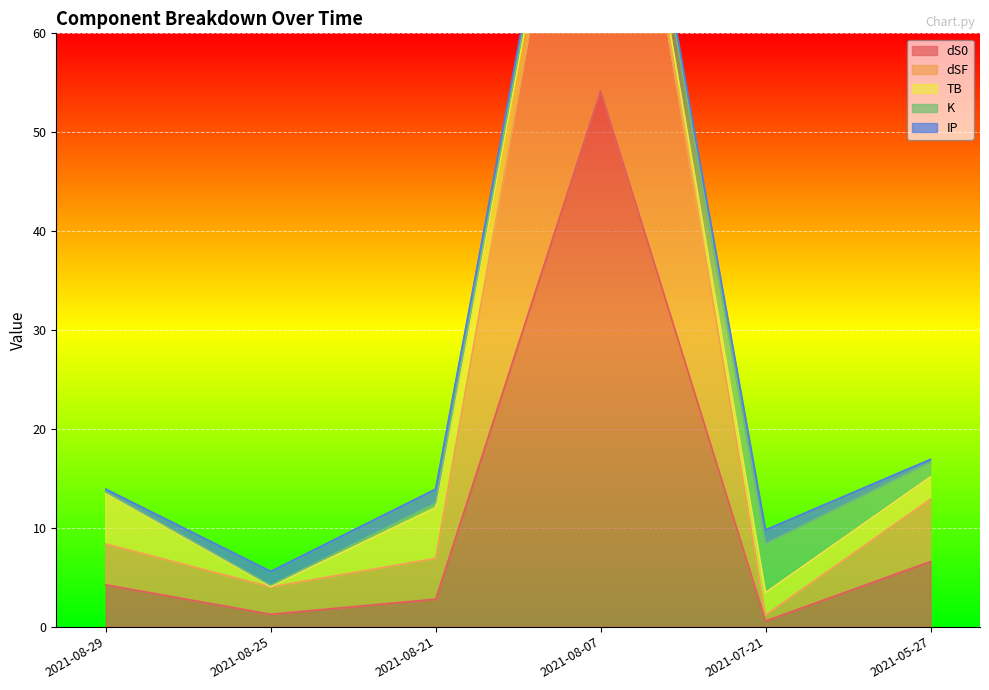

What is the maximum value shown in the chart?

54.2